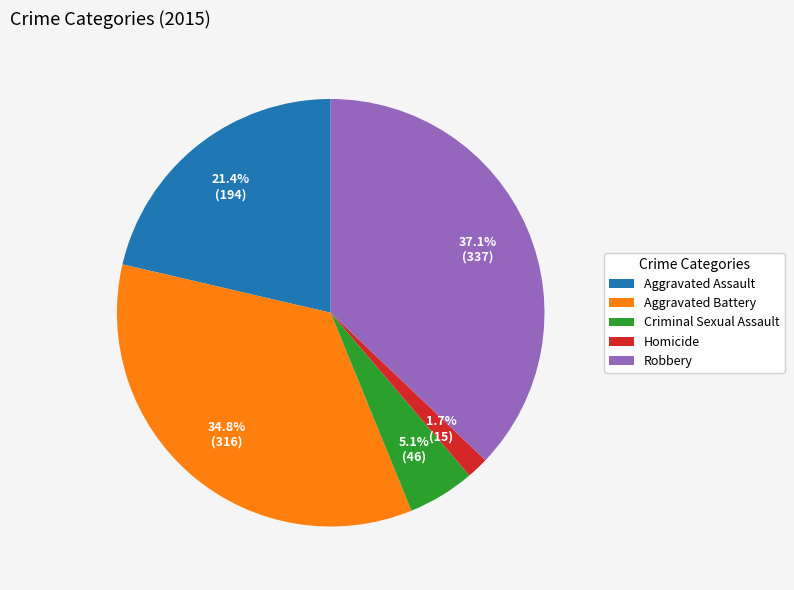

Is the sum of Criminal Sexual Assault and Homicide greater than half?

No